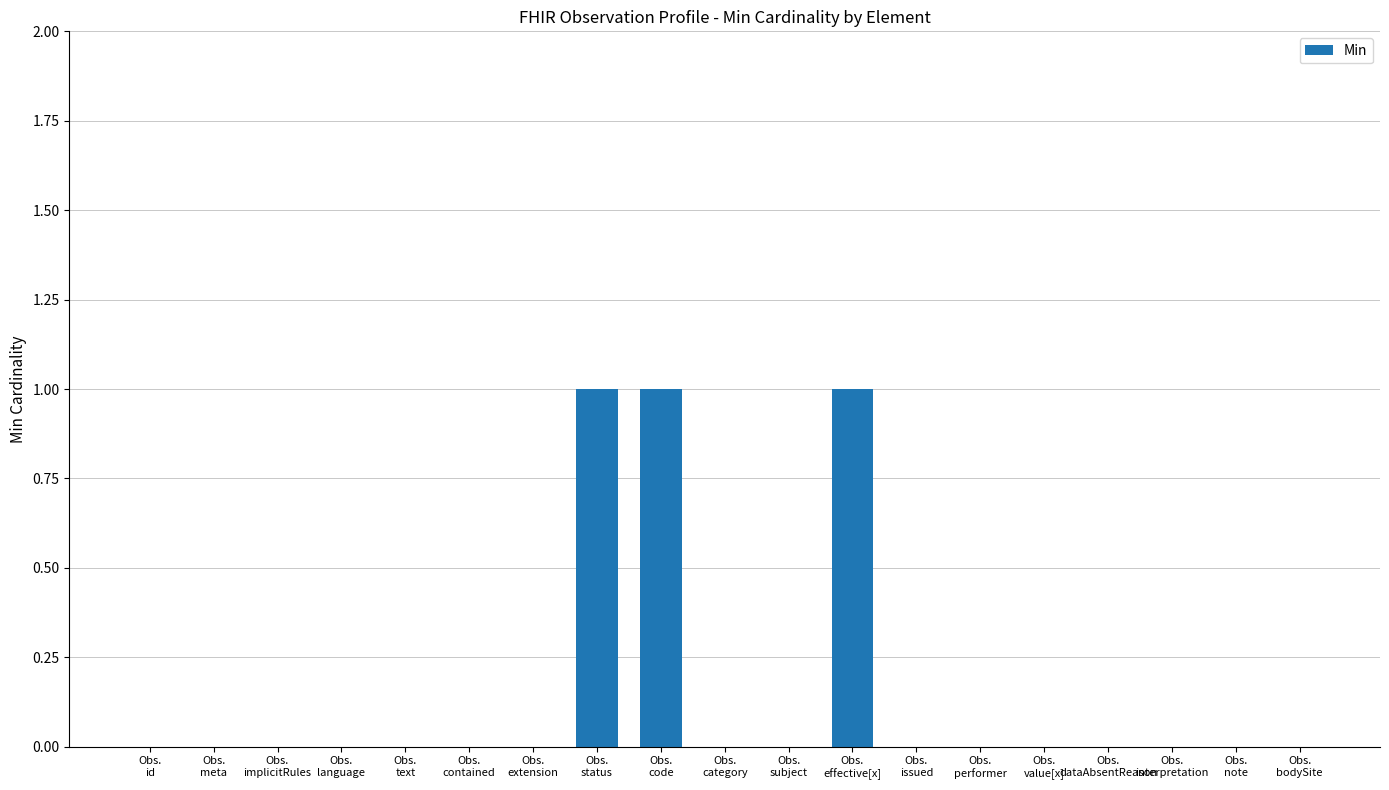

What is the difference between the values at Obs.
extension and Obs.
status?

1